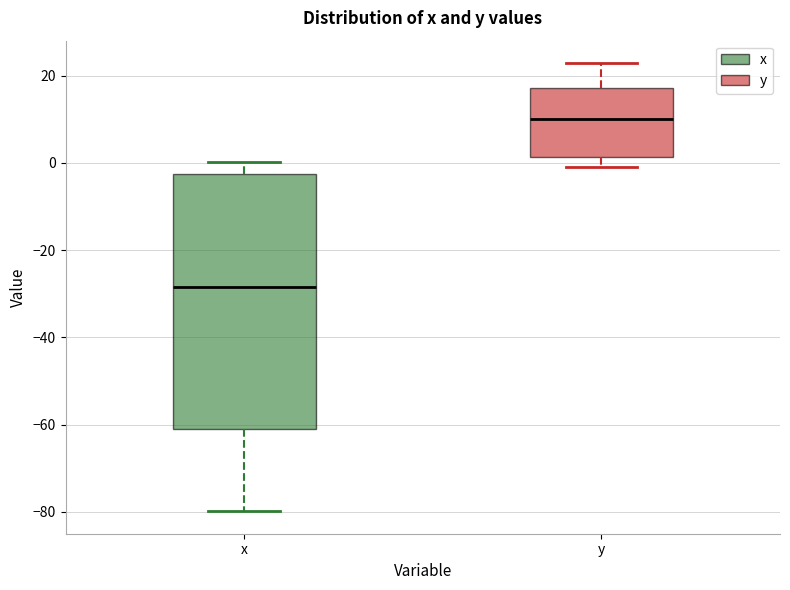

Which box has the lowest median line?

x